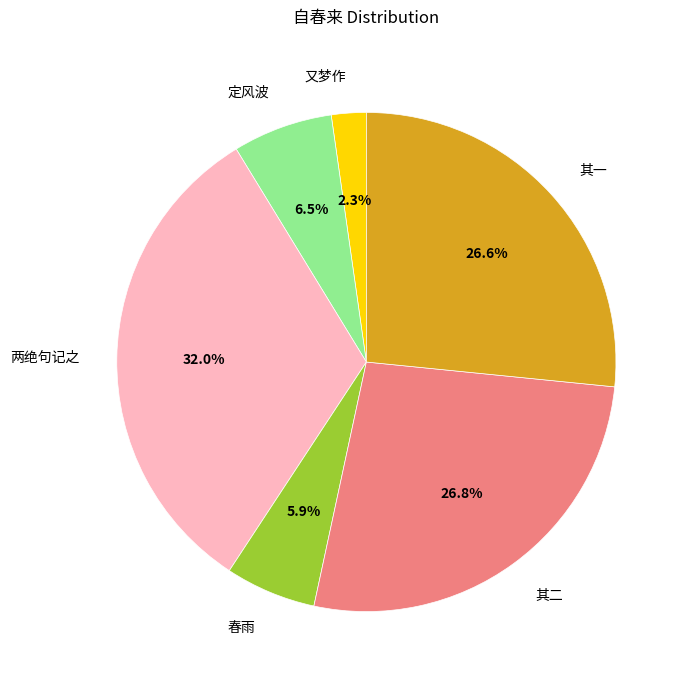

What is the largest slice in the pie chart?

两绝句记之